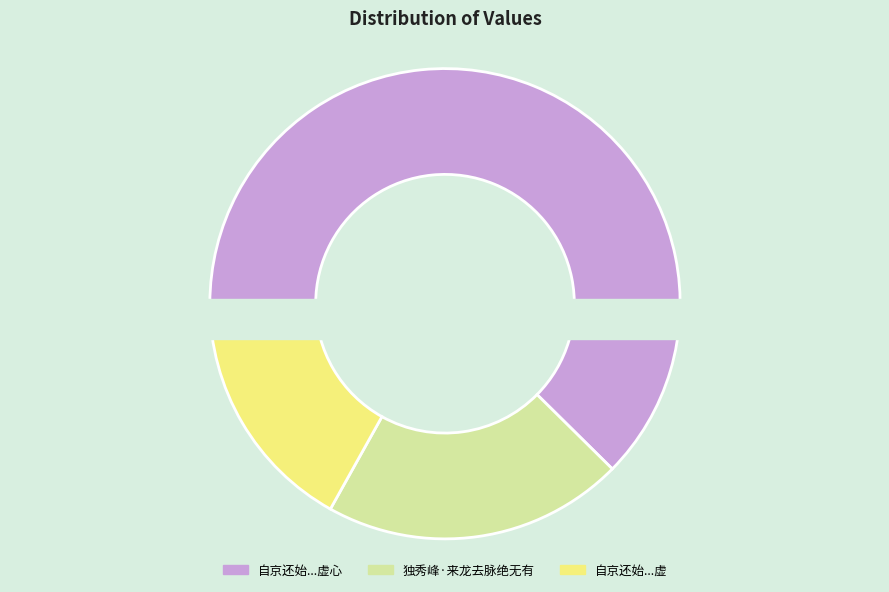

What percentage is the 独秀峰·来龙去脉绝无有 slice, to the nearest percent?

21%